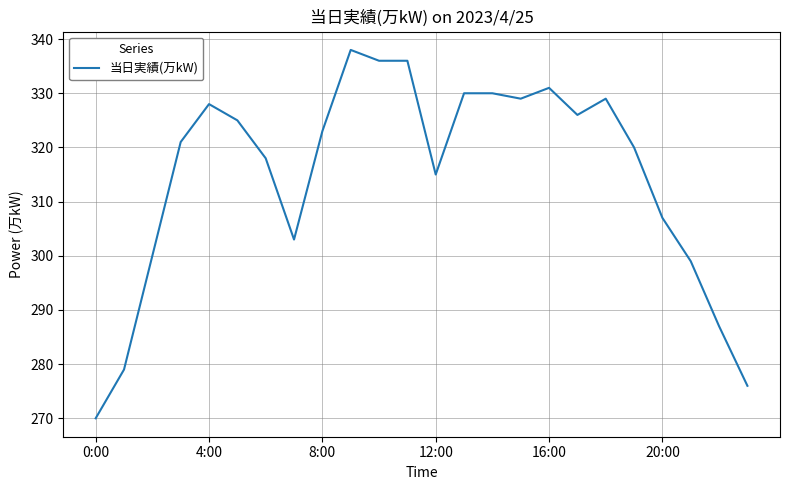

What is the maximum value shown in the chart?

338